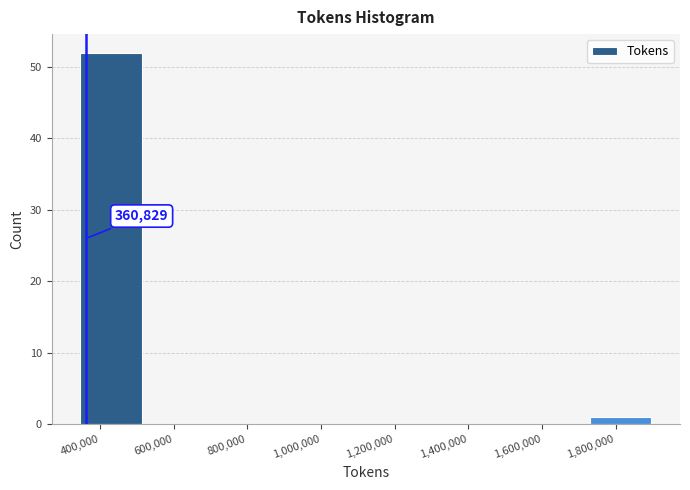

Over which range of the x-axis is the bar tallest?

340000 to 520000